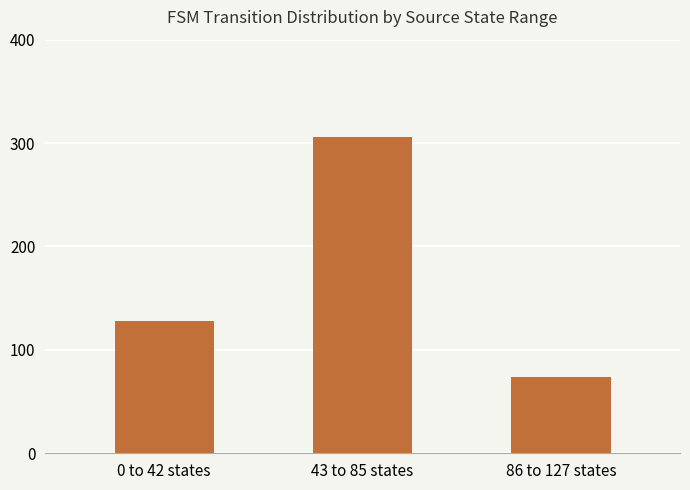

What is the difference between the values at 86 to 127 states and 43 to 85 states?

232